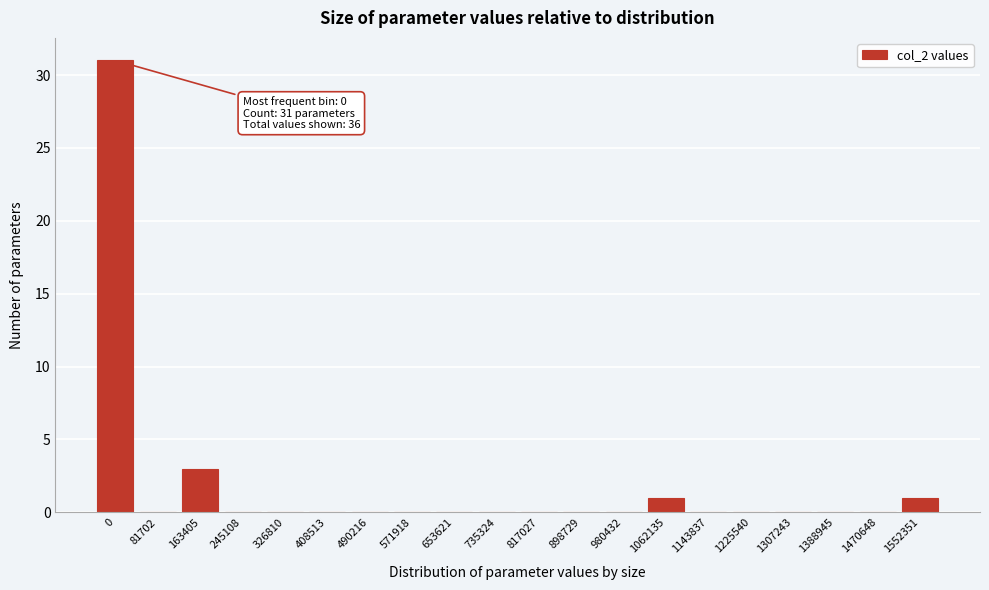

Reading left to right, what are all the values shown in this chart?

0=31	81702=0	163405=3	245108=0	326810=0	408513=0	490216=0	571918=0	653621=0	735324=0	817027=0	898729=0	980432=0	1062135=1	1143837=0	1225540=0	1307243=0	1388945=0	1470648=0	1552351=1